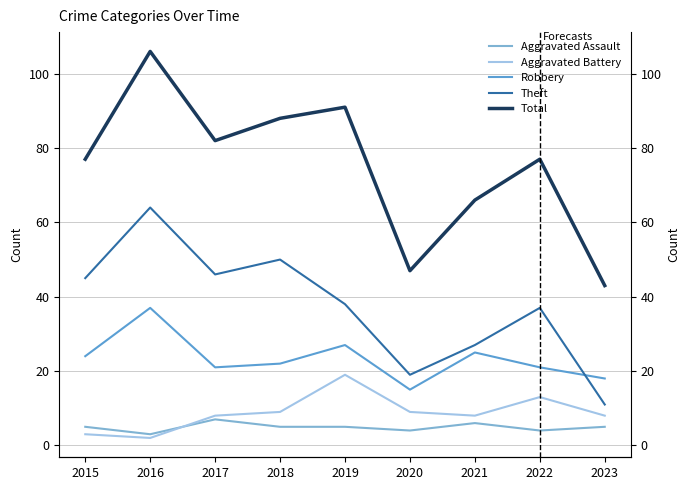

True or false: Robbery and Aggravated Battery intersect in this chart.

False